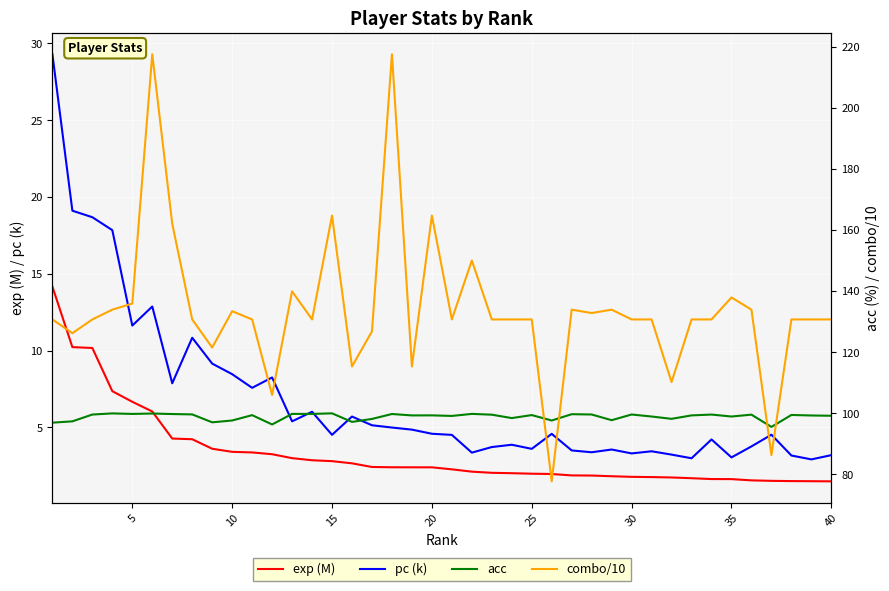

True or false: pc (k) and combo/10 intersect in this chart.

False